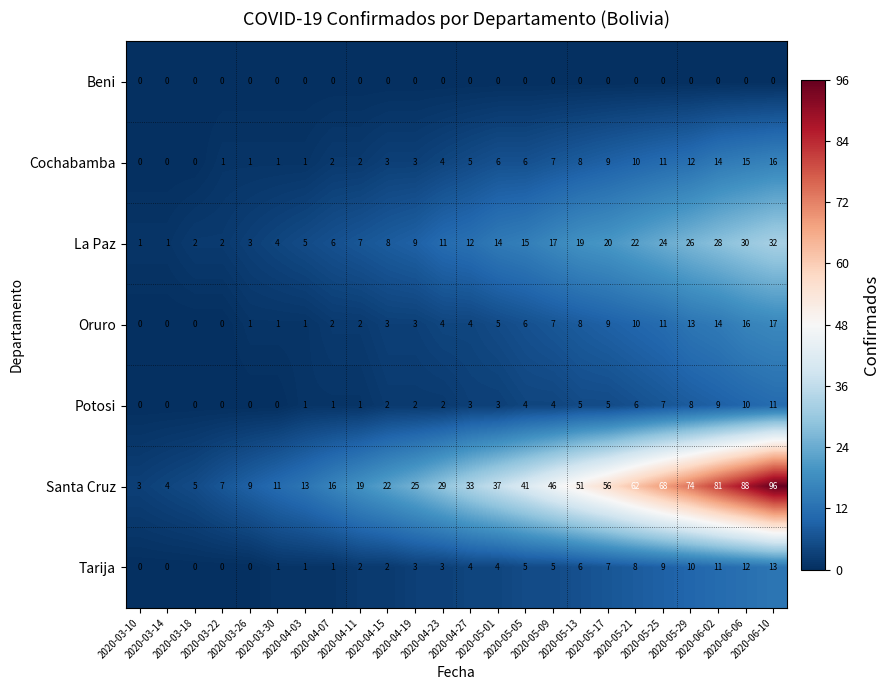

Which series has the largest total across all categories?

Santa Cruz